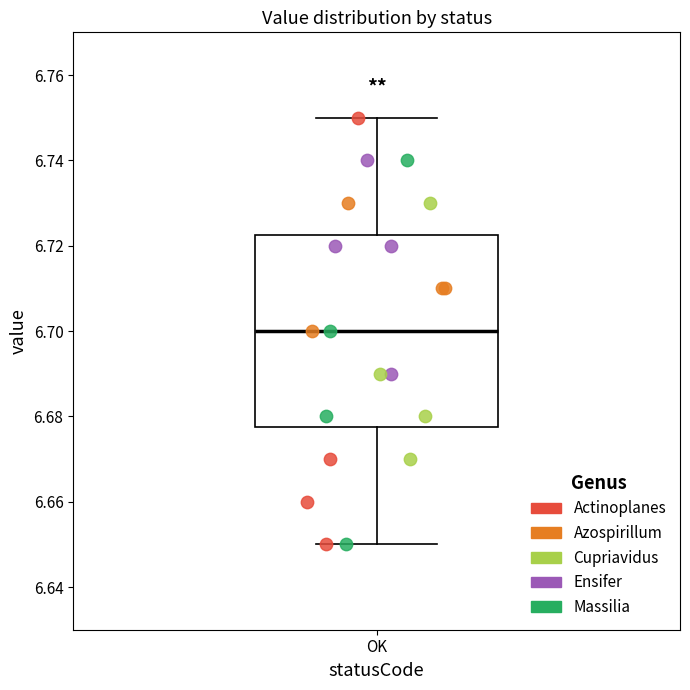

Where is the upper edge of the box for OK on the y-axis? The values are not printed on the chart, so give them approximately, as read against the axis.

6.722